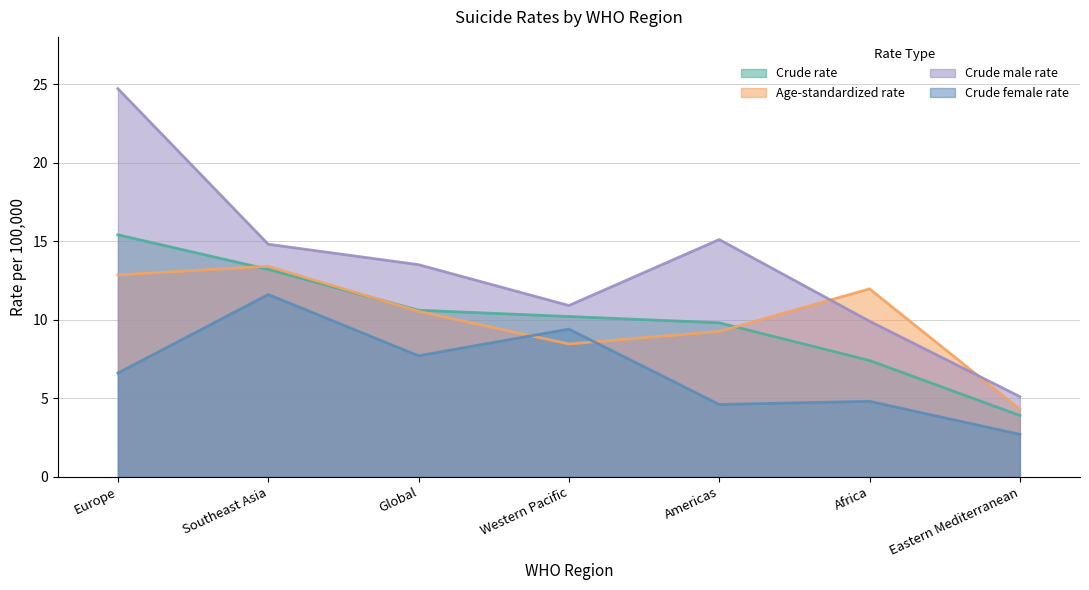

What is the value of the Crude female rate point at the 7th from the left?

2.7